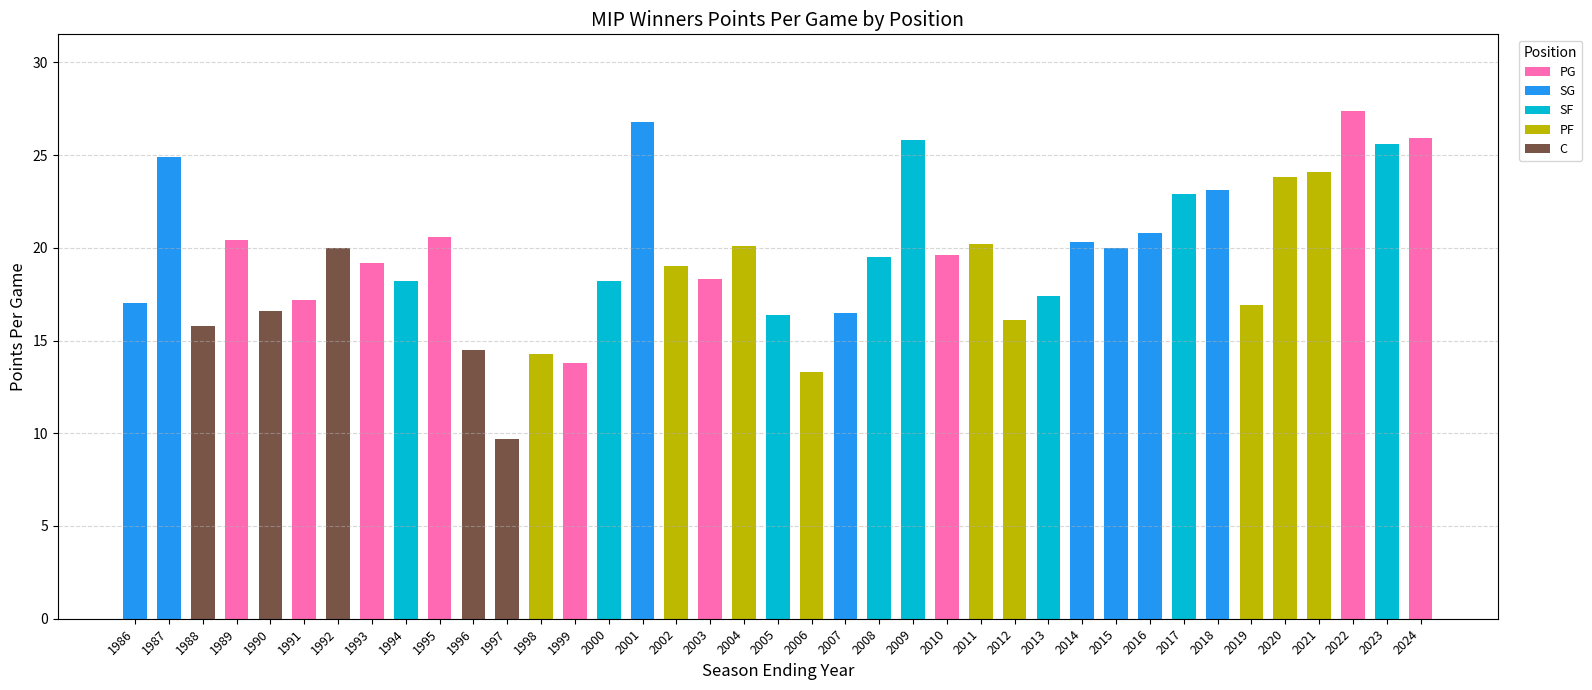

What is the total value across all series at 1993?

19.2